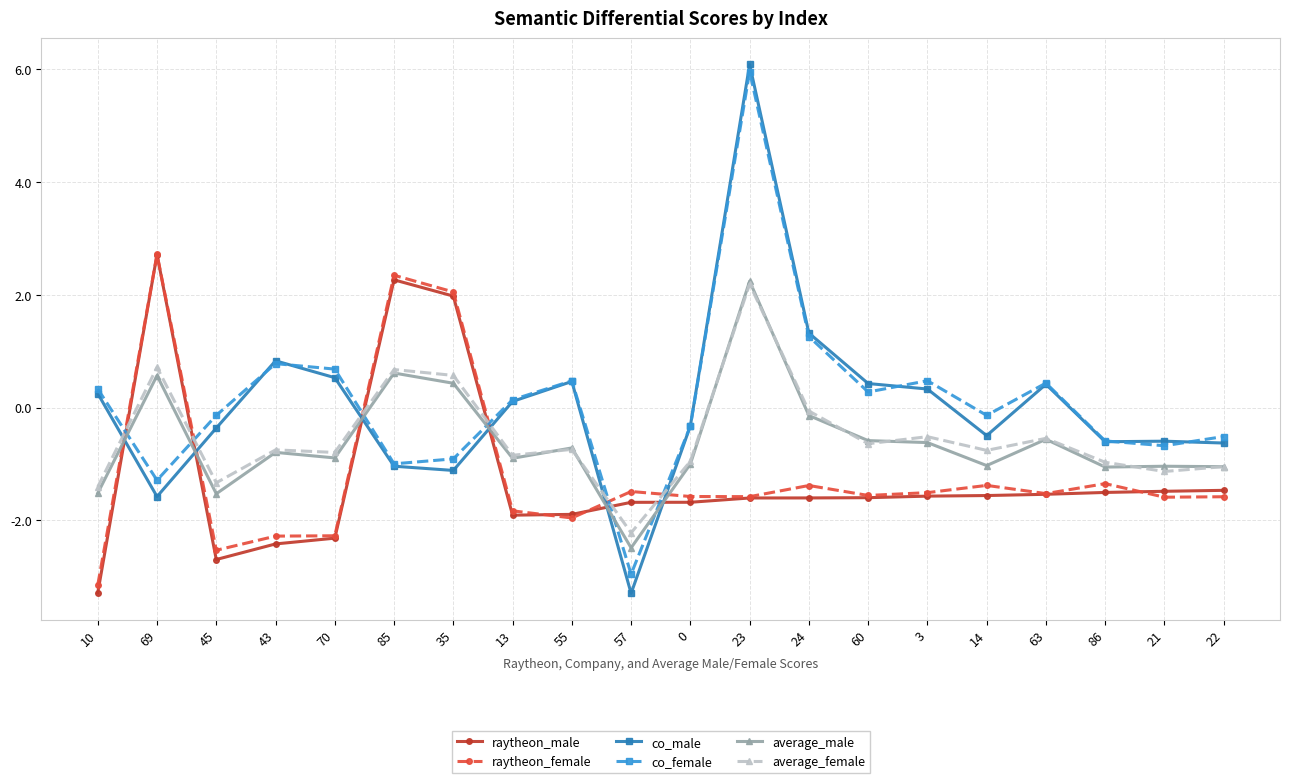

Is this an area chart (filled region under the line)?

No